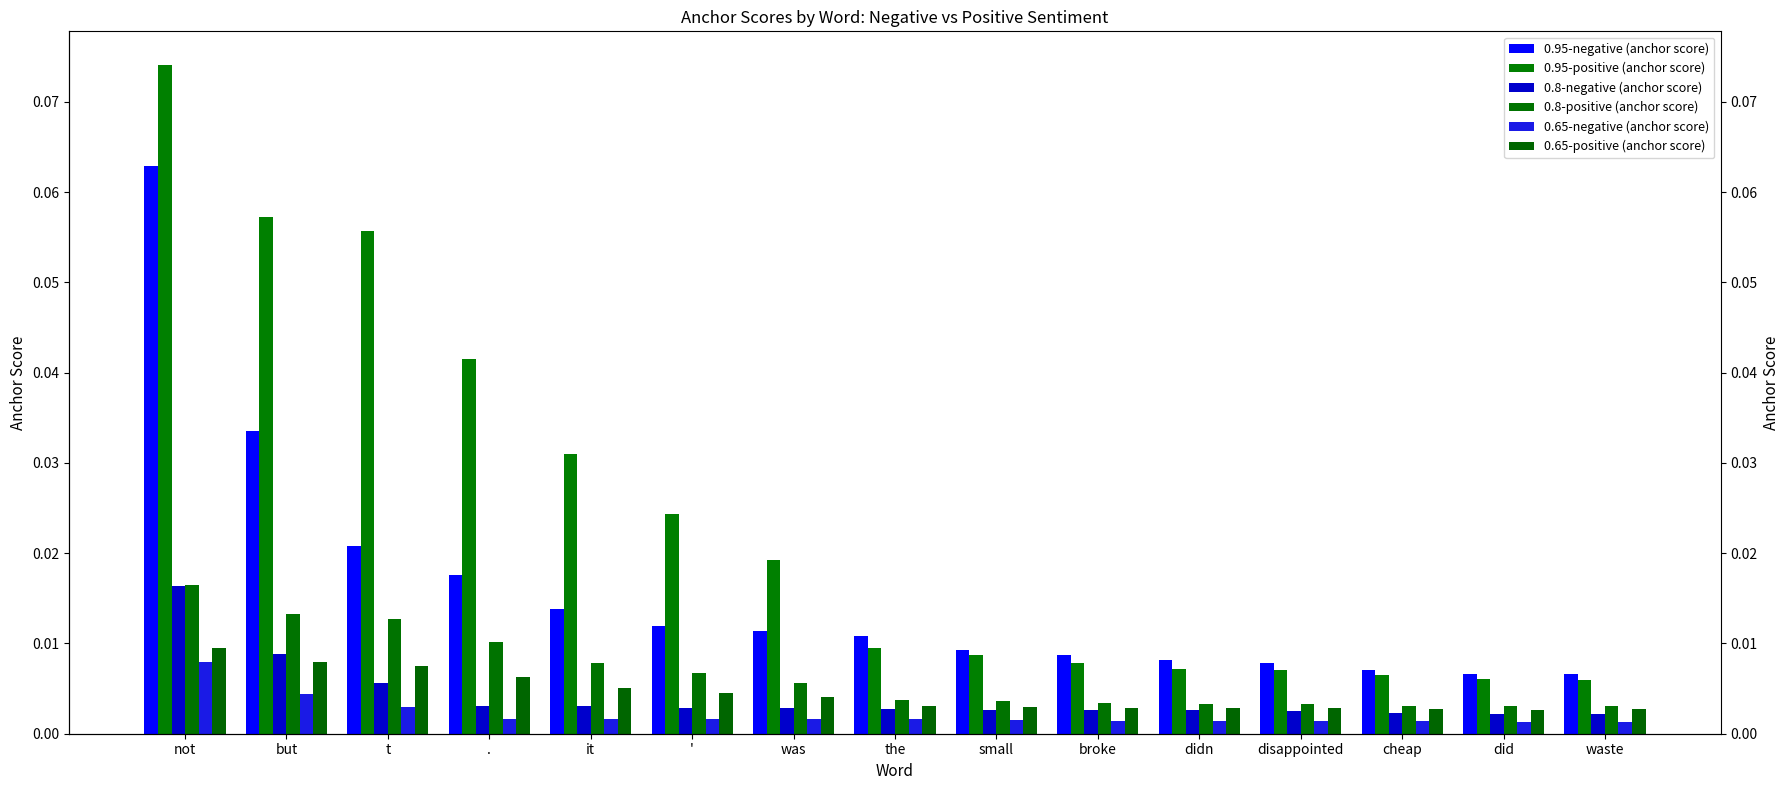

What is the sum of all 0.8-positive (anchor score) values?

0.1